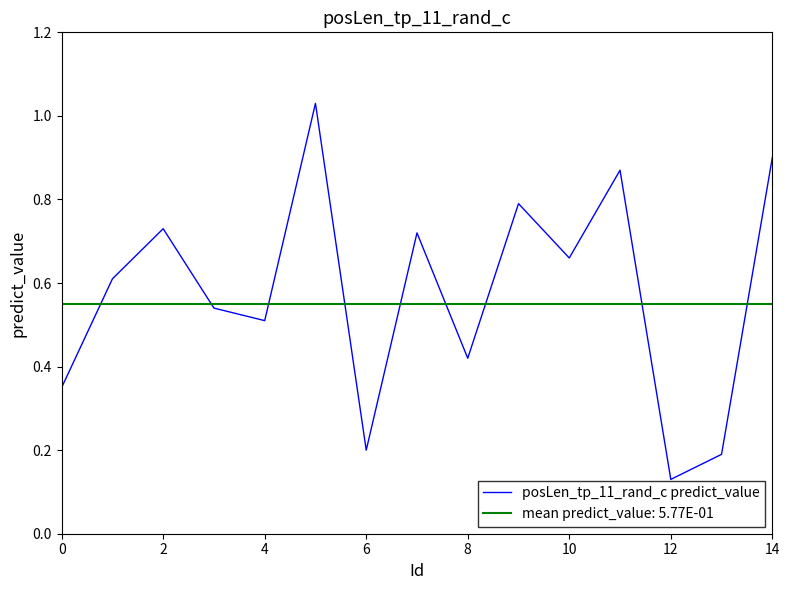

Which series has the largest range (max minus min)?

posLen_tp_11_rand_c predict_value